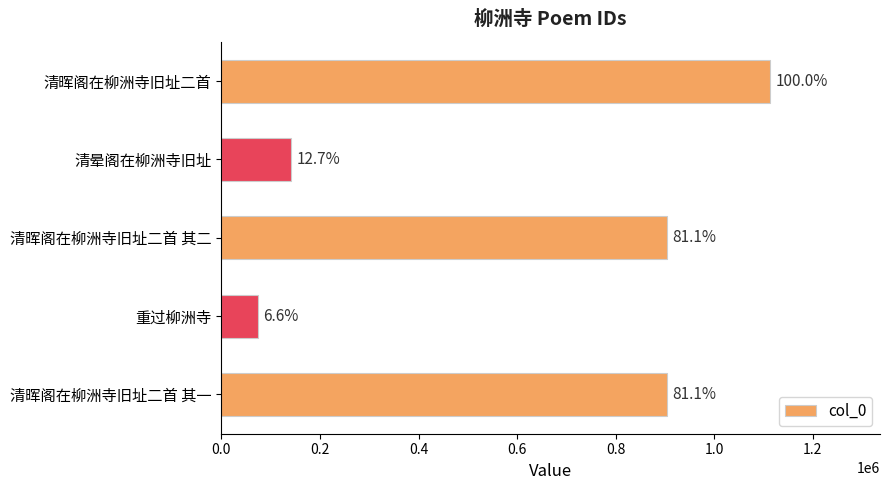

How many bars are there in total?

5